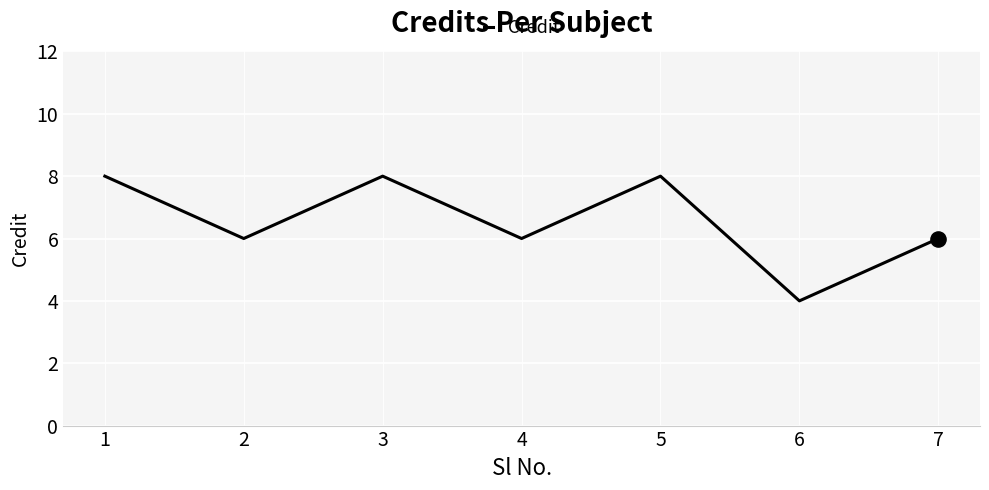

Between 1 and 7, which is larger?

1